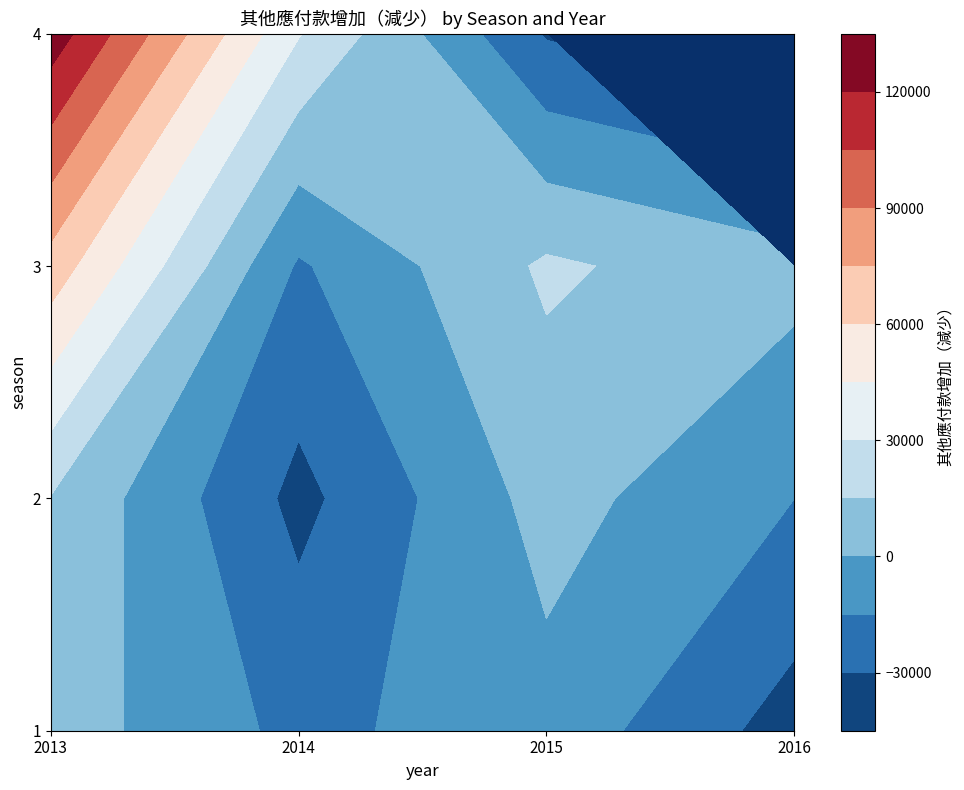

Which category has the highest value across all series?

2013